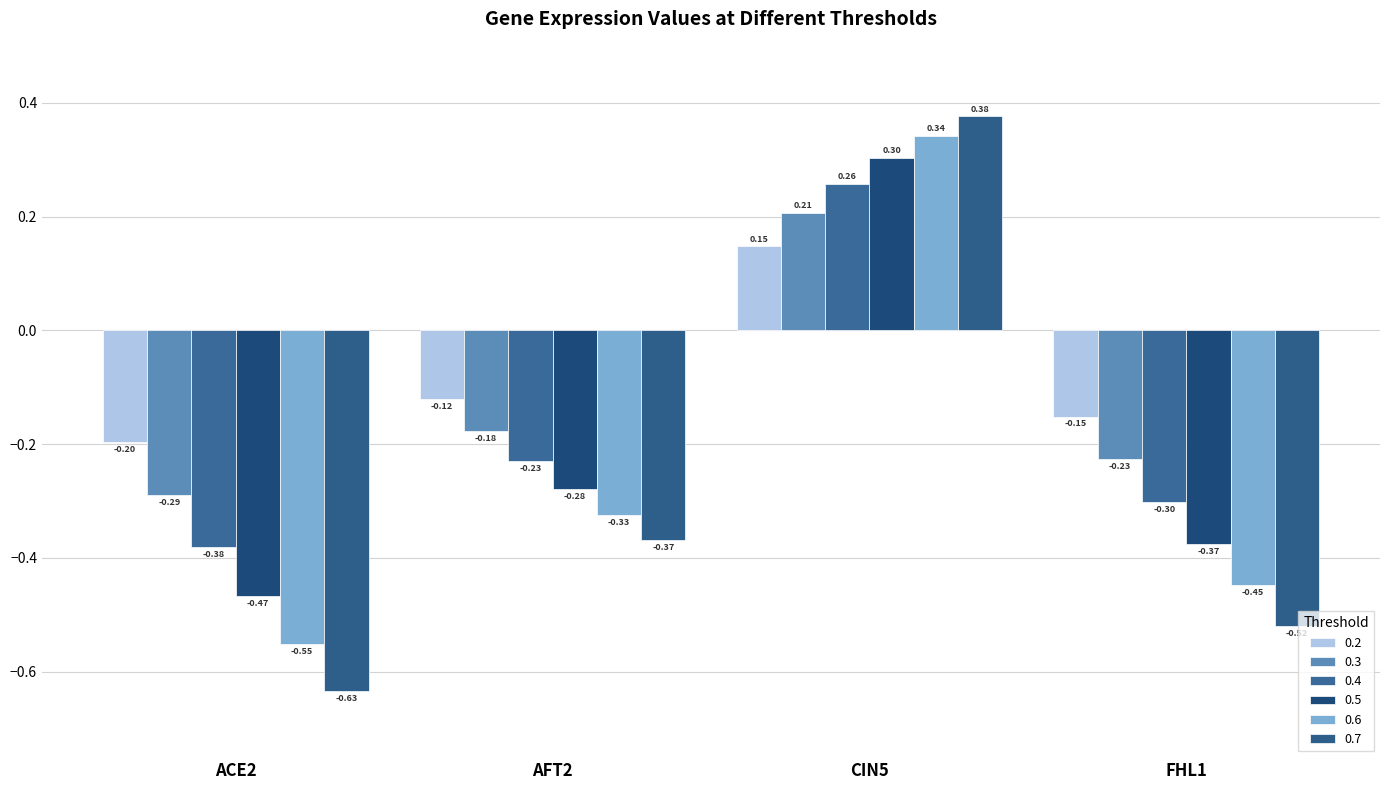

How many data points does each series have?

4